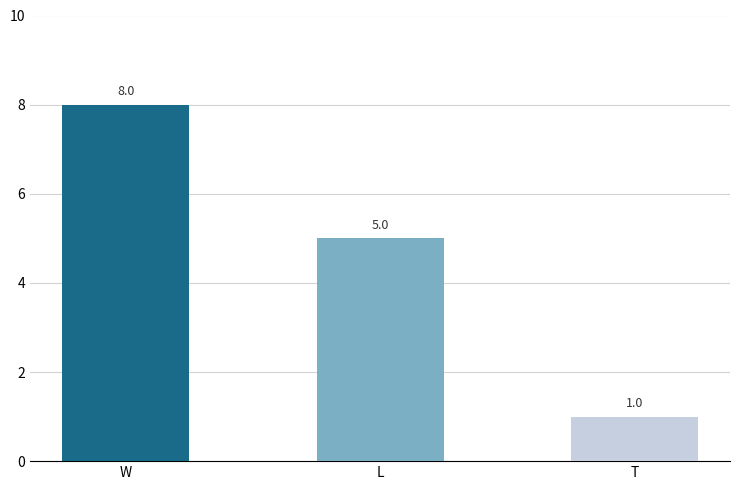

What is the label of the 3rd bar from the right?

W